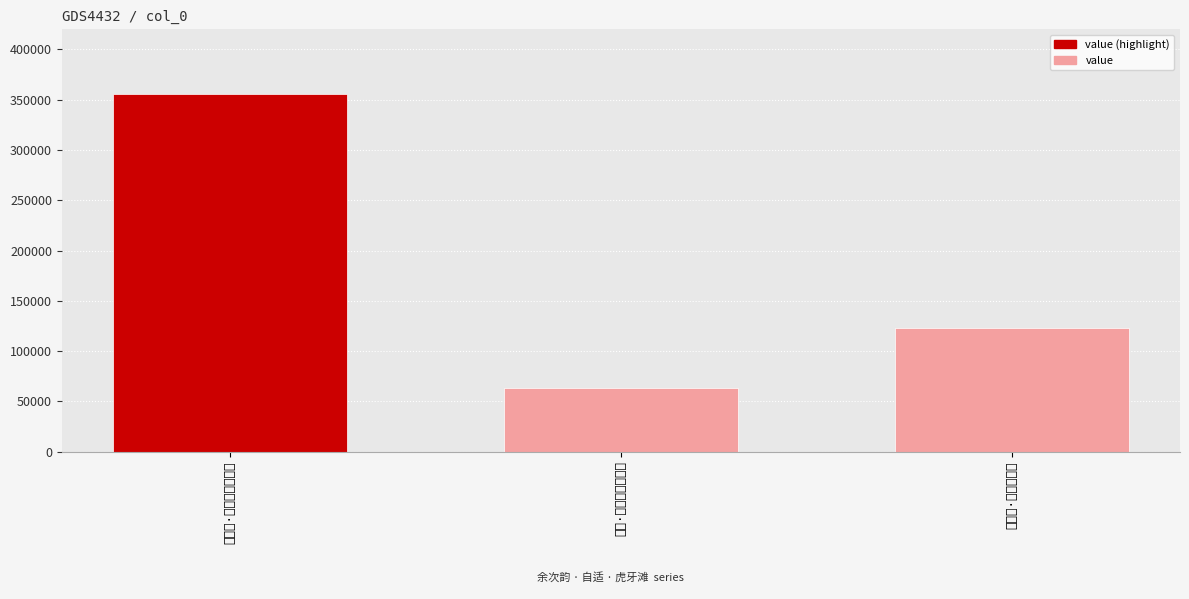

Between 自适·虚檐残溜雨纤纤 and 余次韵·当年溜雨三千尺, which is larger?

余次韵·当年溜雨三千尺